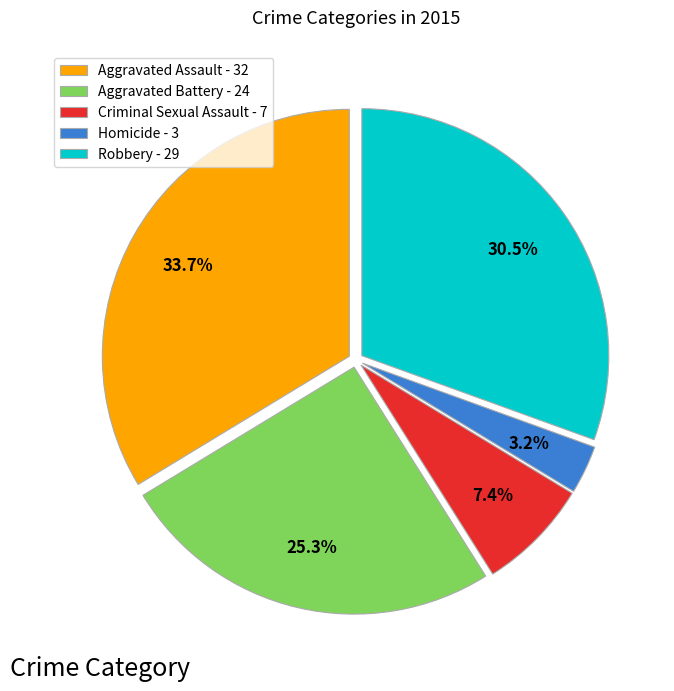

What is the smallest slice in the pie chart?

Homicide